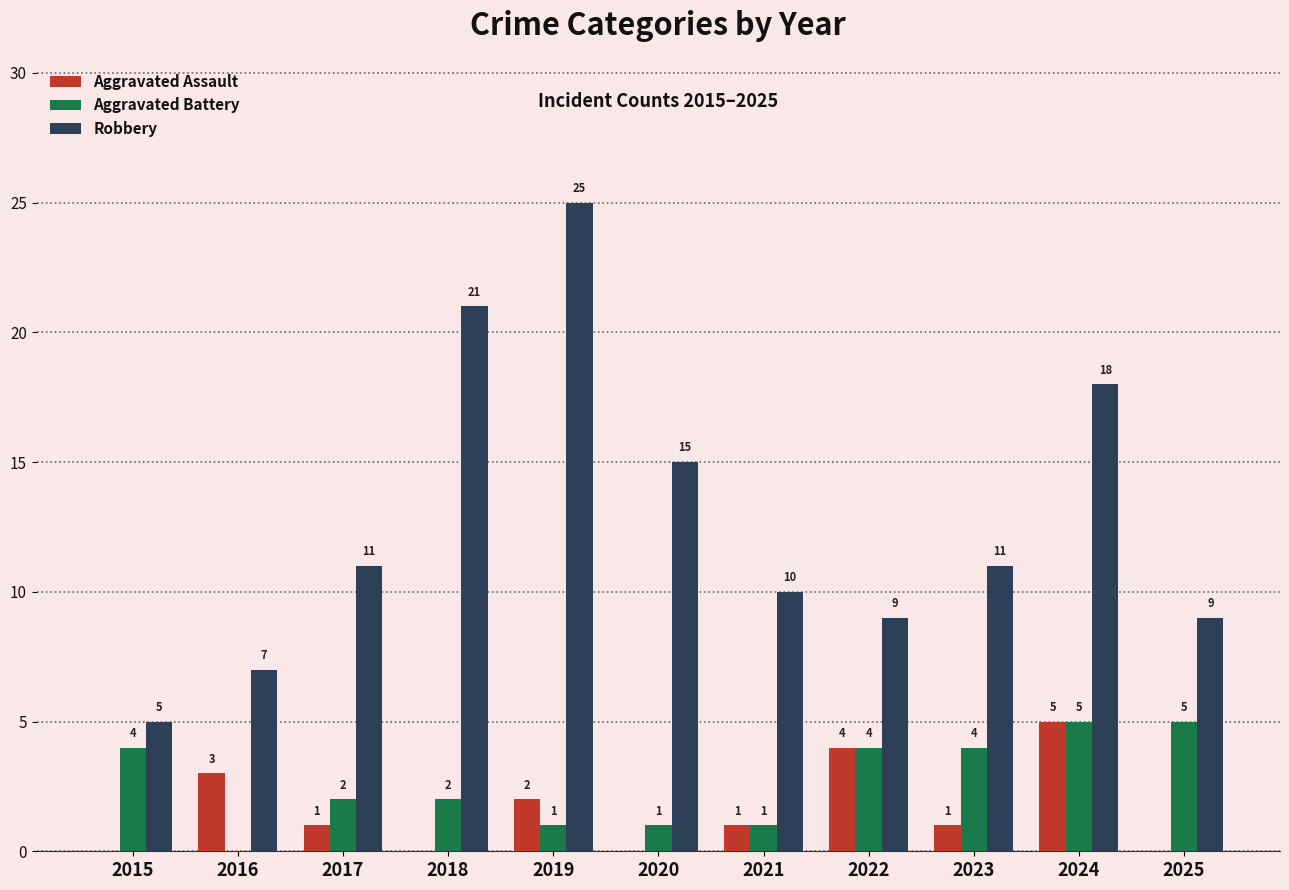

Reading right to left, list all the values displayed in this chart.

Aggravated Assault: 0	5	1	4	1	0	2	0	1	3	0
Aggravated Battery: 5	5	4	4	1	1	1	2	2	0	4
Robbery: 9	18	11	9	10	15	25	21	11	7	5